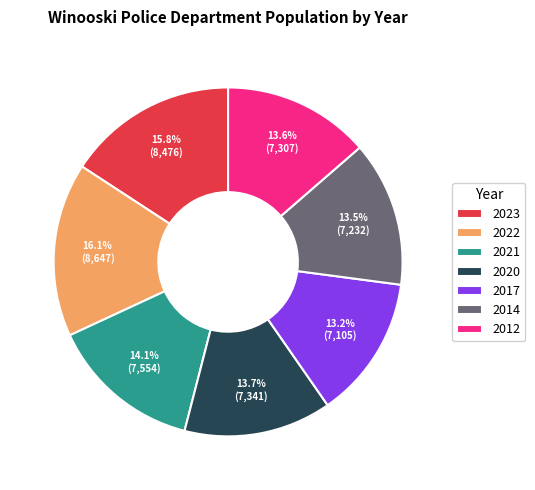

What portion of the pie excludes 2012?

86.4%